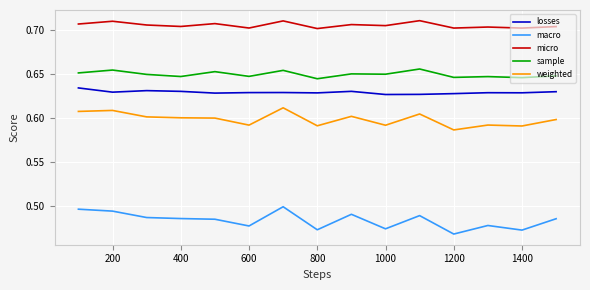

List the series in order of their peak value, lowest first.

macro, weighted, losses, sample, micro